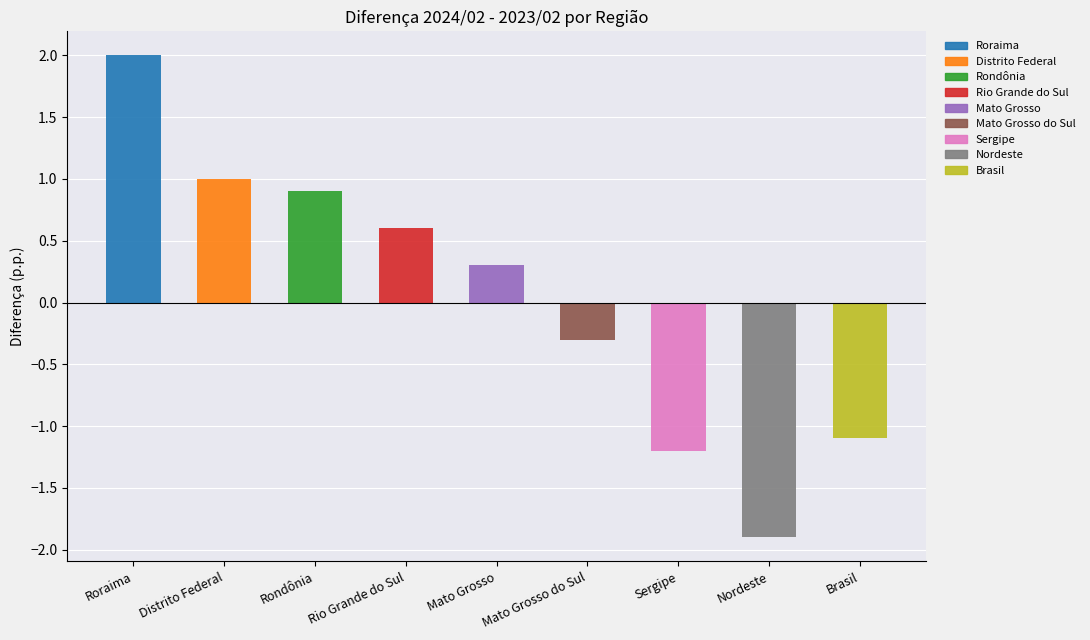

The chart shows a value of 0.1 at Mato Grosso. True or false?

False